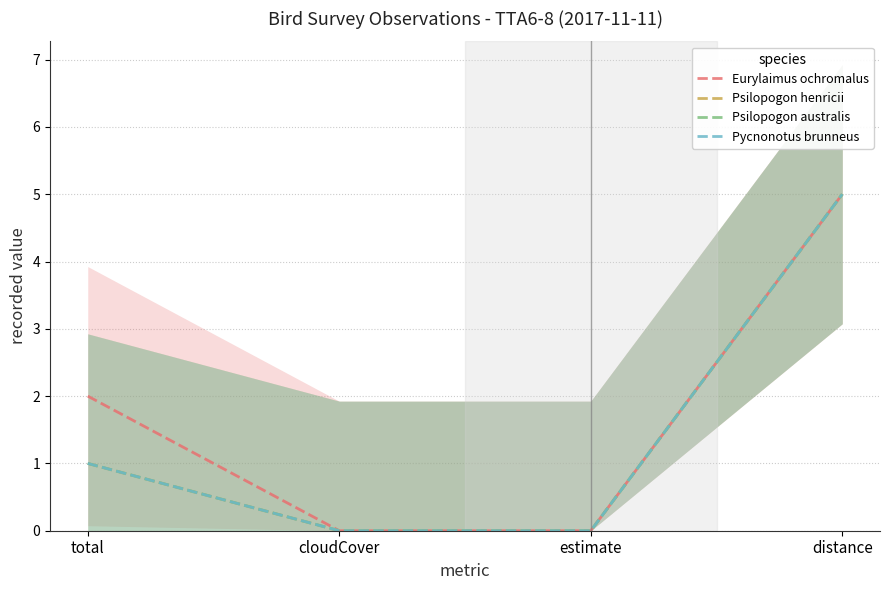

Is the value of Pycnonotus brunneus at cloudCover greater than the value of Psilopogon henricii at estimate?

No